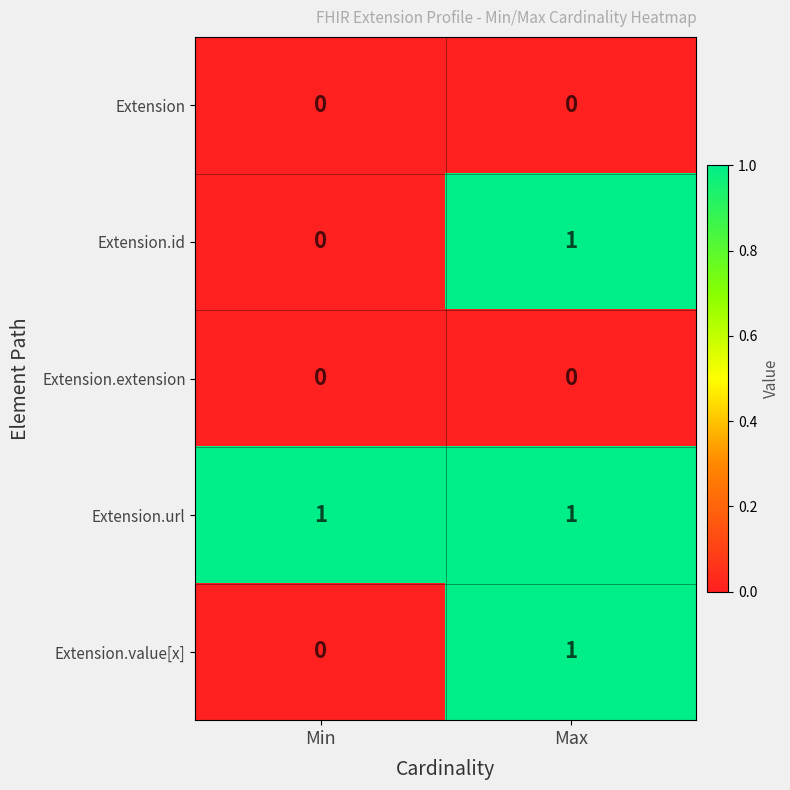

Is it true that Extension.url equals 0 at Max?

False